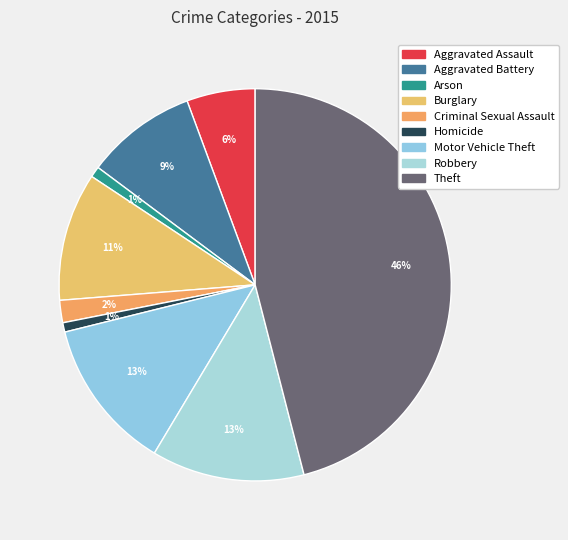

Count the number of slices in the pie.

9